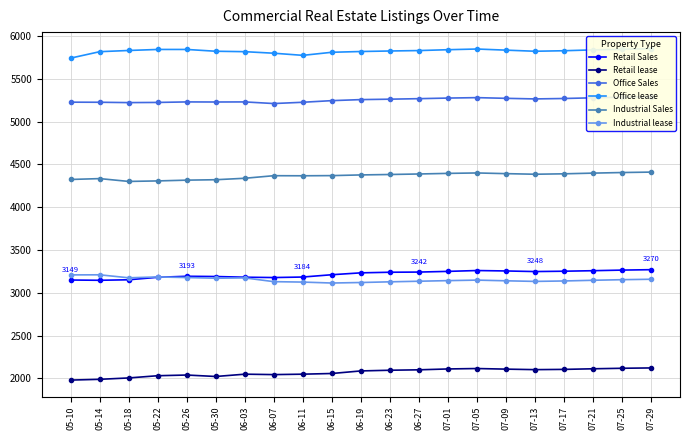

Reading left to right, list all the values displayed in this chart.

Retail Sales: 05-10=3149	05-14=3146	05-18=3152	05-22=3181	05-26=3193	05-30=3190	06-03=3182	06-07=3178	06-11=3184	06-15=3211	06-19=3233	06-23=3240	06-27=3242	07-01=3250	07-05=3260	07-09=3255	07-13=3248	07-17=3252	07-21=3258	07-25=3265	07-29=3270
Retail lease: 05-10=1980	05-14=1989	05-18=2005	05-22=2031	05-26=2039	05-30=2022	06-03=2049	06-07=2044	06-11=2049	06-15=2057	06-19=2087	06-23=2095	06-27=2100	07-01=2110	07-05=2115	07-09=2108	07-13=2102	07-17=2105	07-21=2112	07-25=2118	07-29=2122
Office Sales: 05-10=5227	05-14=5226	05-18=5222	05-22=5224	05-26=5230	05-30=5229	06-03=5230	06-07=5211	06-11=5226	06-15=5245	06-19=5257	06-23=5262	06-27=5268	07-01=5275	07-05=5280	07-09=5272	07-13=5265	07-17=5270	07-21=5278	07-25=5285	07-29=5290
Office lease: 05-10=5742	05-14=5817	05-18=5831	05-22=5843	05-26=5843	05-30=5822	06-03=5817	06-07=5799	06-11=5774	06-15=5810	06-19=5819	06-23=5825	06-27=5830	07-01=5840	07-05=5848	07-09=5835	07-13=5822	07-17=5828	07-21=5838	07-25=5845	07-29=5852
Industrial Sales: 05-10=4324	05-14=4334	05-18=4301	05-22=4307	05-26=4316	05-30=4321	06-03=4338	06-07=4368	06-11=4367	06-15=4369	06-19=4377	06-23=4382	06-27=4388	07-01=4395	07-05=4400	07-09=4392	07-13=4385	07-17=4390	07-21=4398	07-25=4405	07-29=4410
Industrial lease: 05-10=3209	05-14=3210	05-18=3175	05-22=3185	05-26=3178	05-30=3170	06-03=3174	06-07=3130	06-11=3125	06-15=3114	06-19=3120	06-23=3128	06-27=3135	07-01=3142	07-05=3148	07-09=3140	07-13=3133	07-17=3138	07-21=3146	07-25=3153	07-29=3158